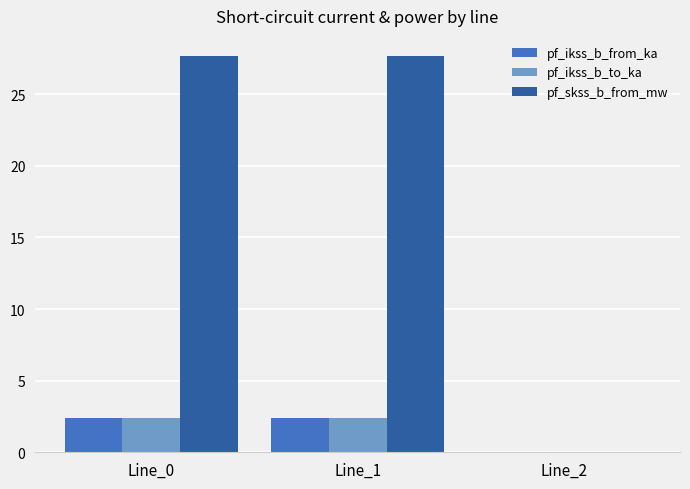

The pf_ikss_b_from_ka series shows 3.7 at Line_1. True or false?

False